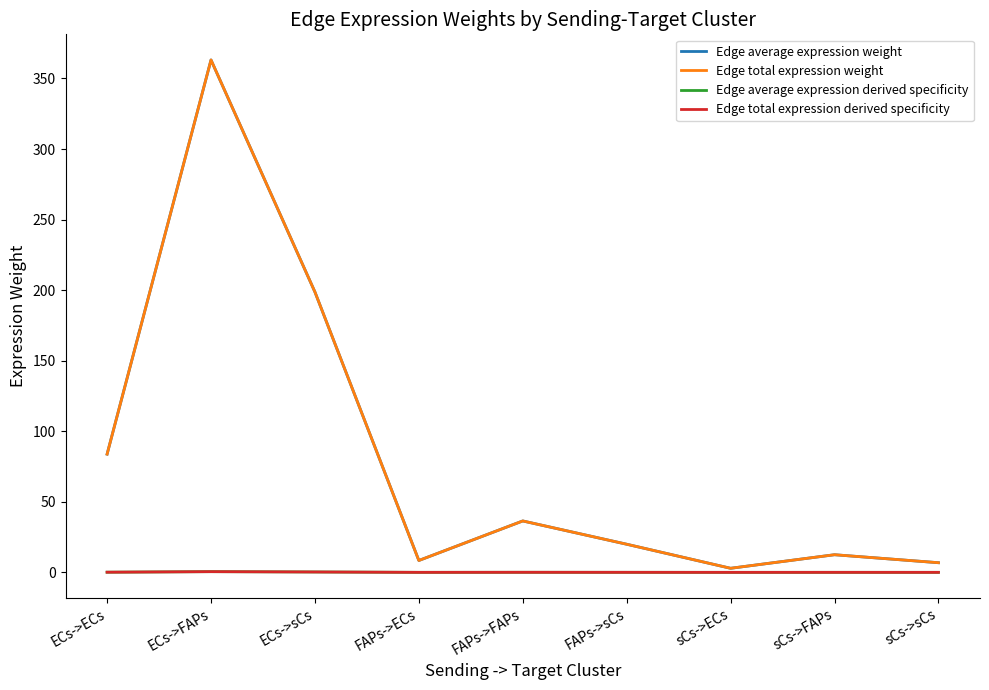

Does the chart display data point markers on the line(s)?

No